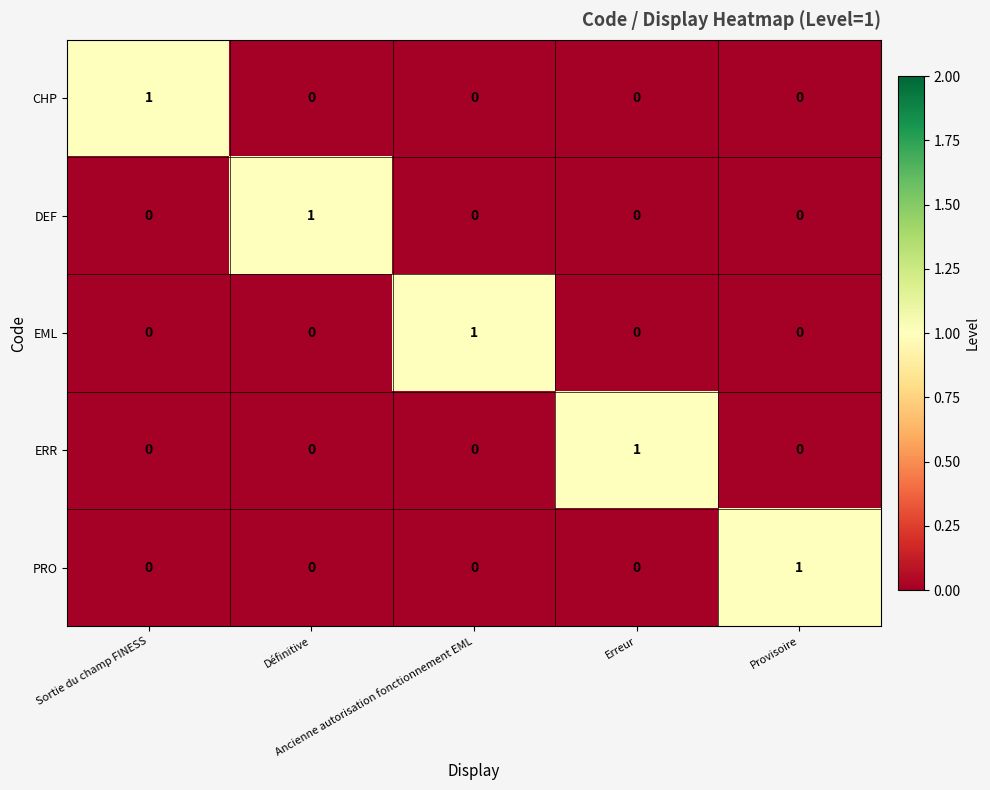

How many data points does each series have?

5